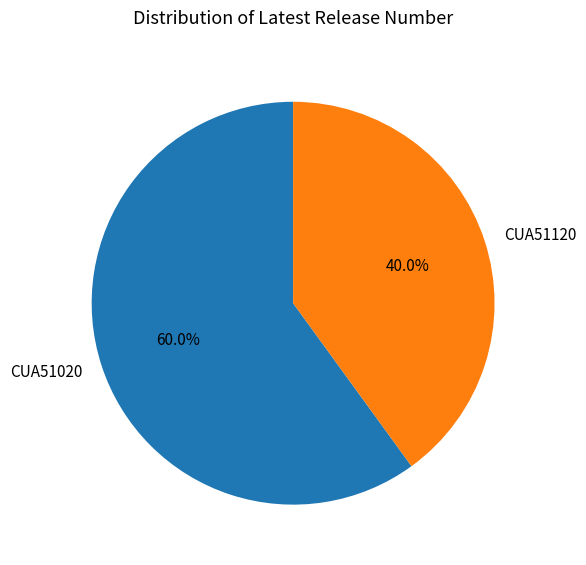

To the nearest percent, what is the difference between the largest and smallest slice percentages?

20%